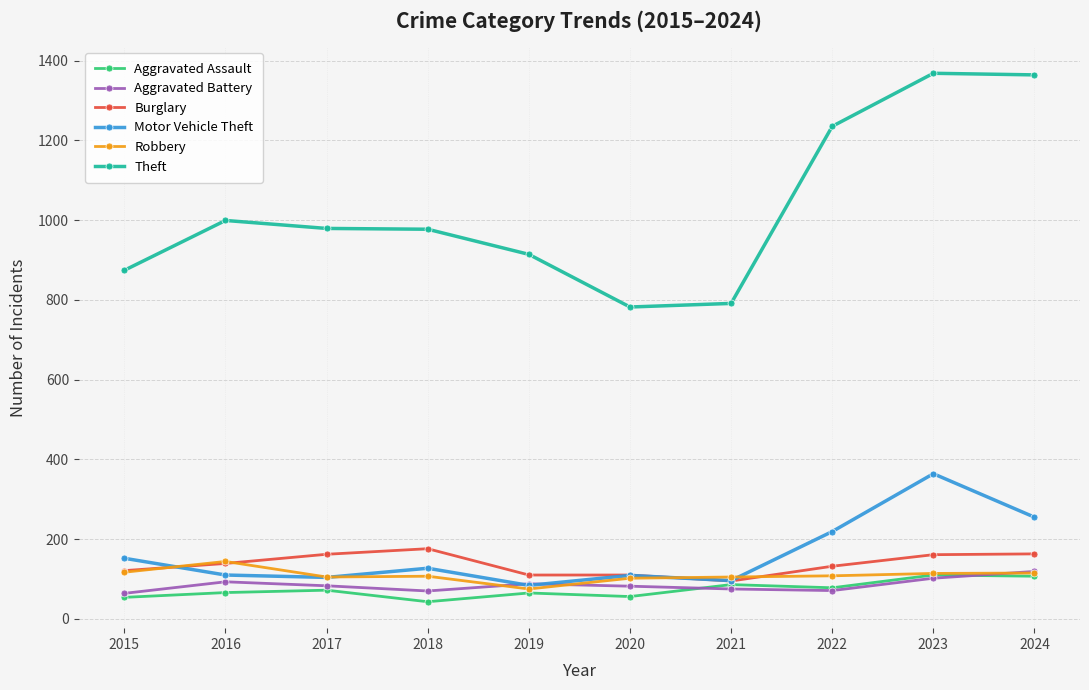

After their last crossing, which series has the higher values: Motor Vehicle Theft or Burglary?

Motor Vehicle Theft